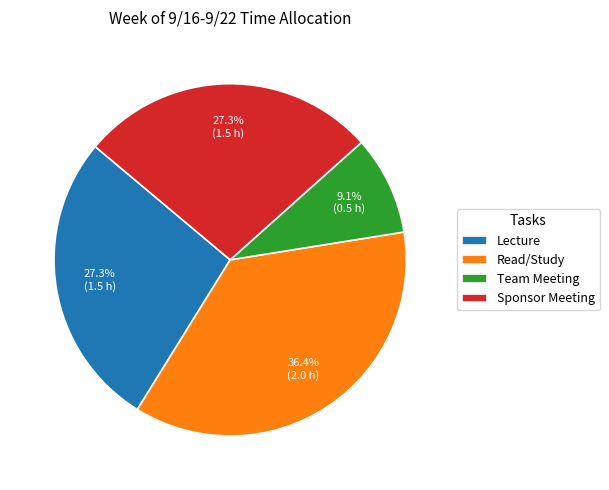

How many slices are in this pie chart?

4